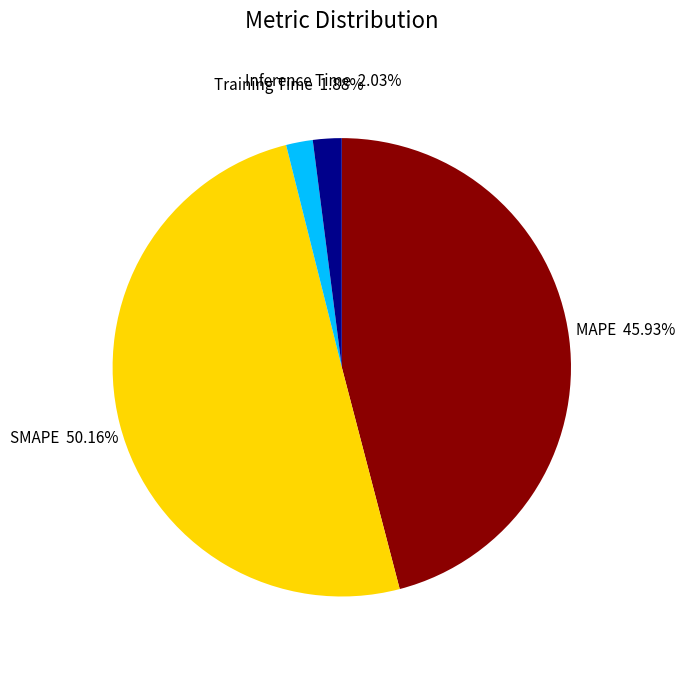

To the nearest percent, what is the difference between the MAPE and SMAPE slice percentages?

4%